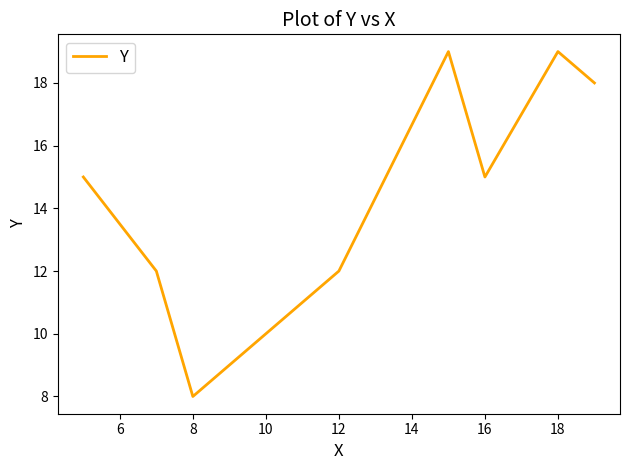

What is the minimum value shown in the chart?

8